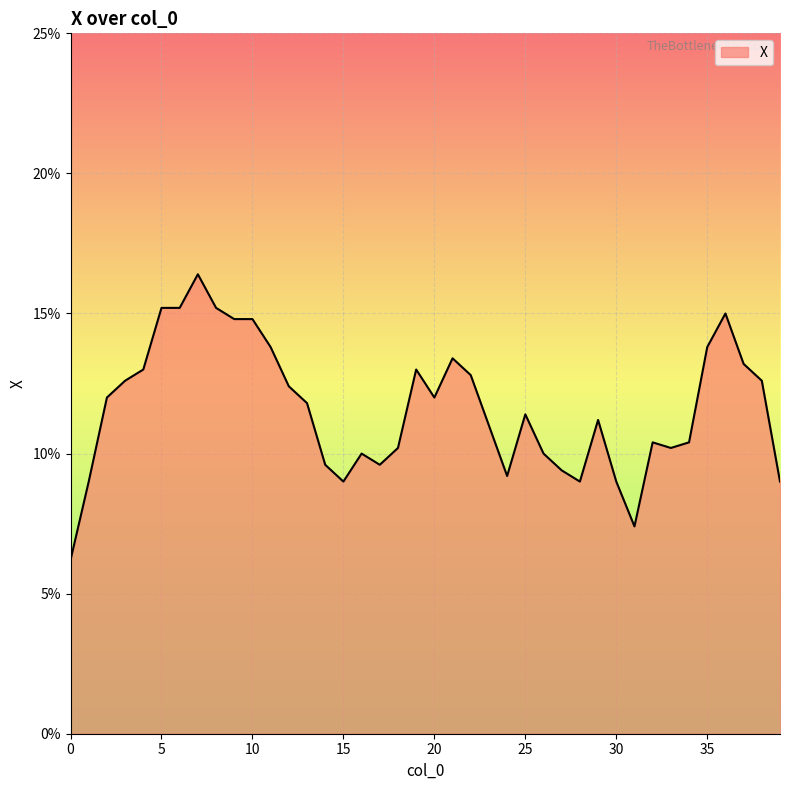

True or false: there are more than 1 points higher than both neighbors.

True